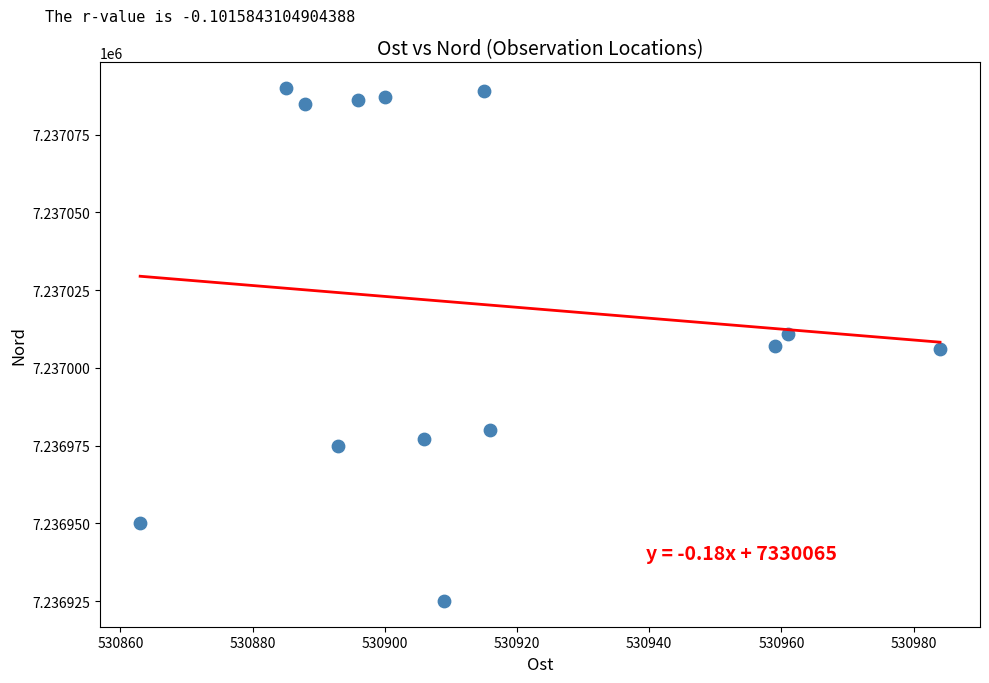

What is the range of Y values (max minus min)?

165